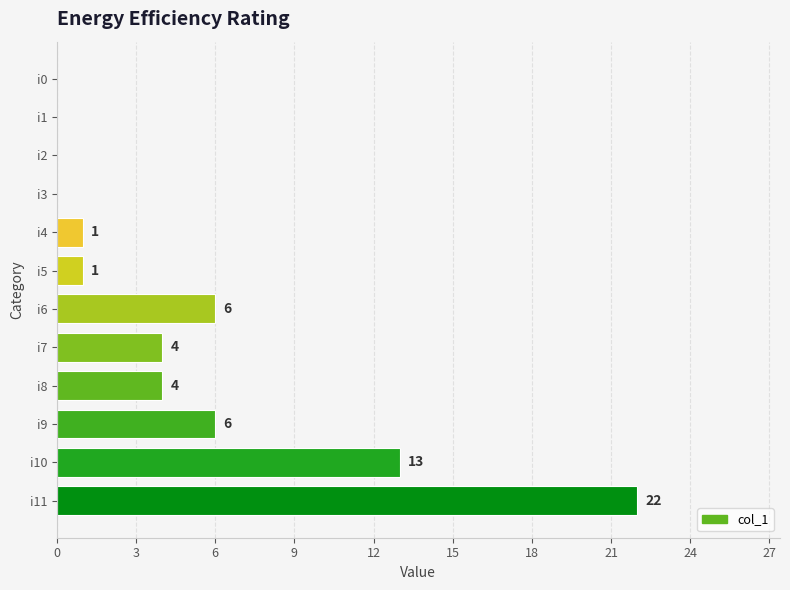

The chart shows a value of 13 at i10. True or false?

True